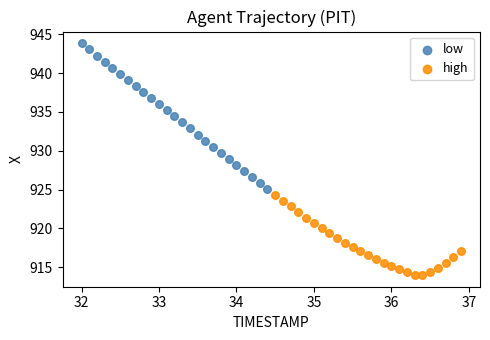

Which series reaches the minimum Y coordinate?

high